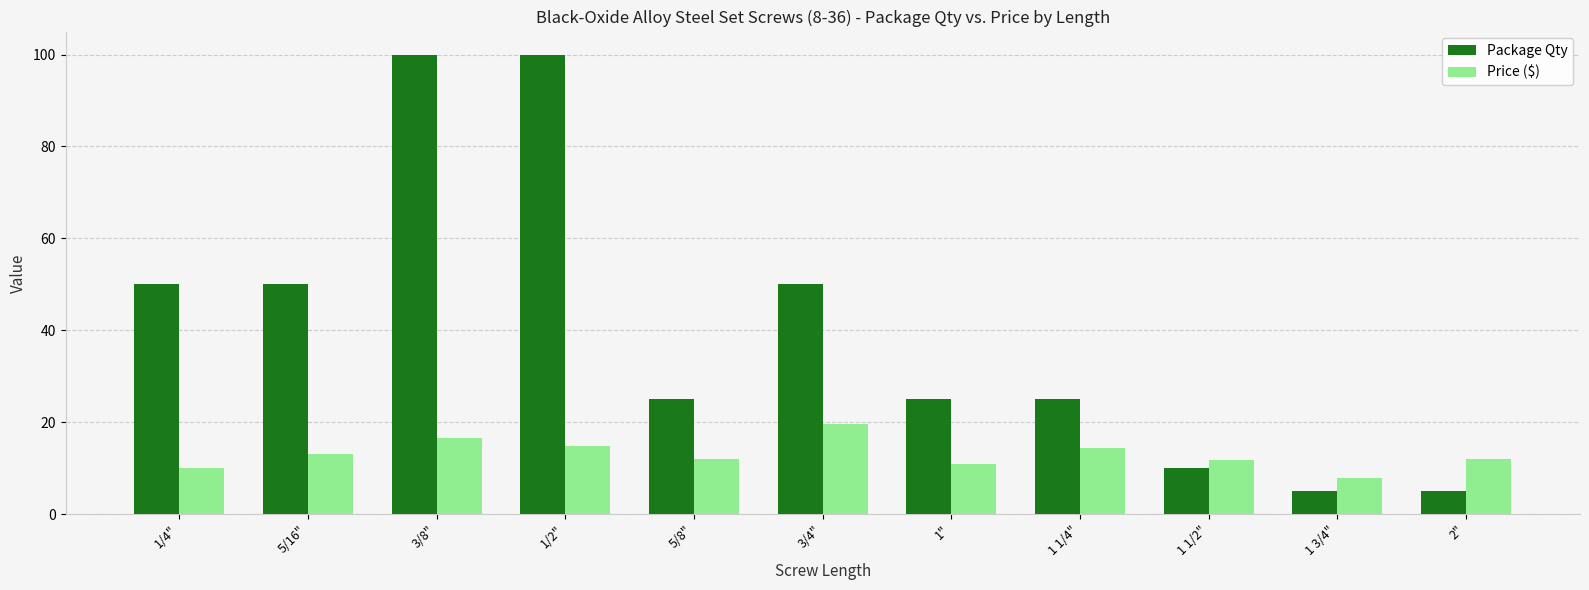

What is the label of the 2nd bar from the left?

5/16"